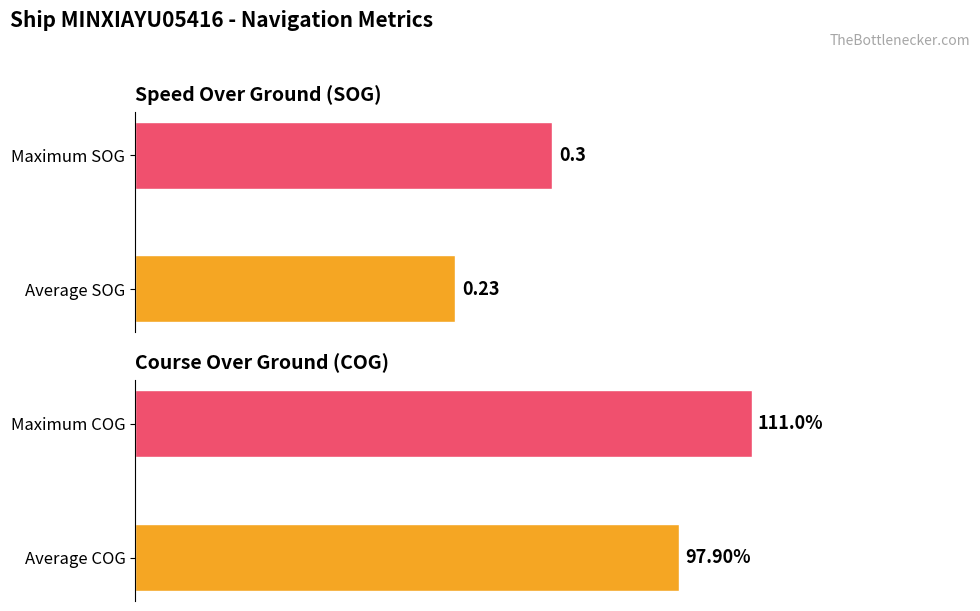

The Average SOG series shows 0.3 at 07:00. True or false?

False